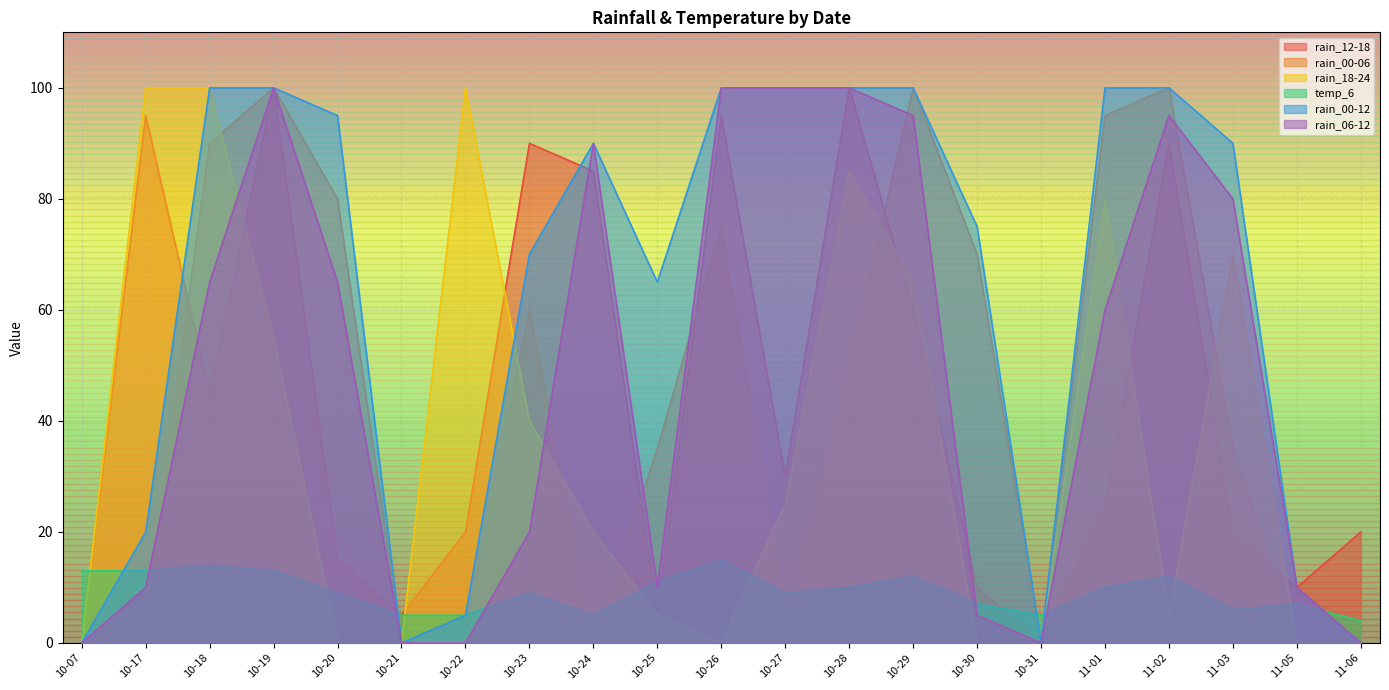

How many categories are shown in the chart?

21